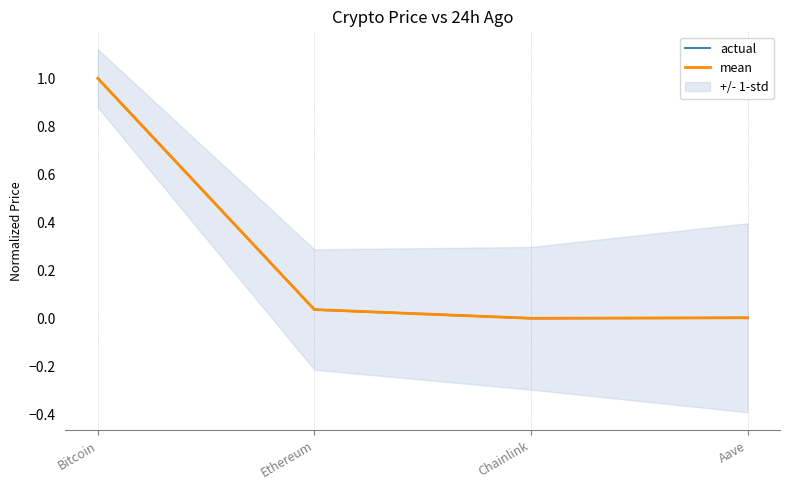

What are all the series names shown in the legend?

actual, mean